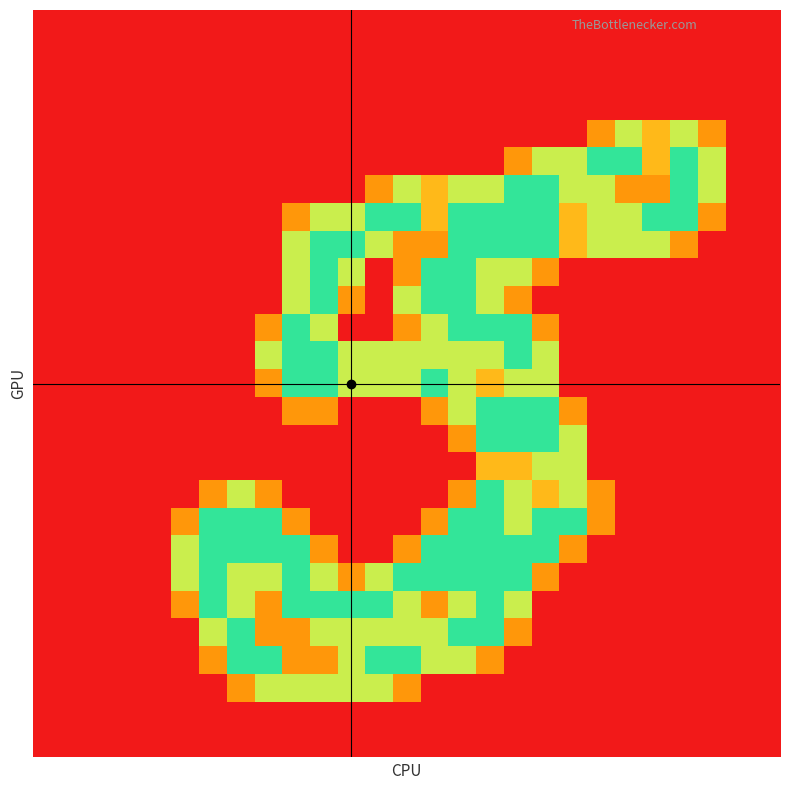

At which category is the sum across all series the highest?

16